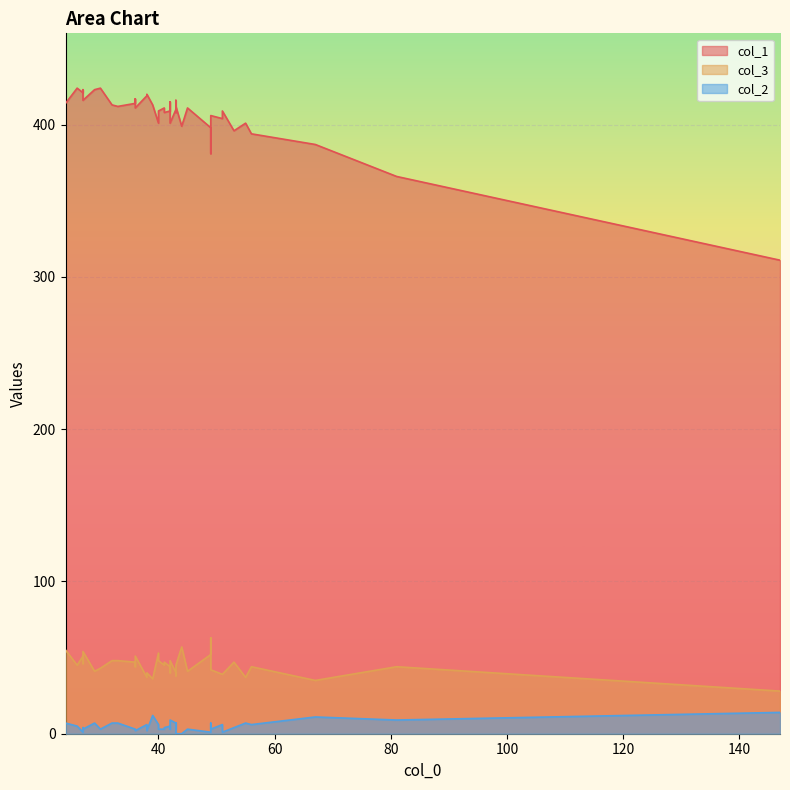

Is it true that col_3 equals 12 at 56?

False